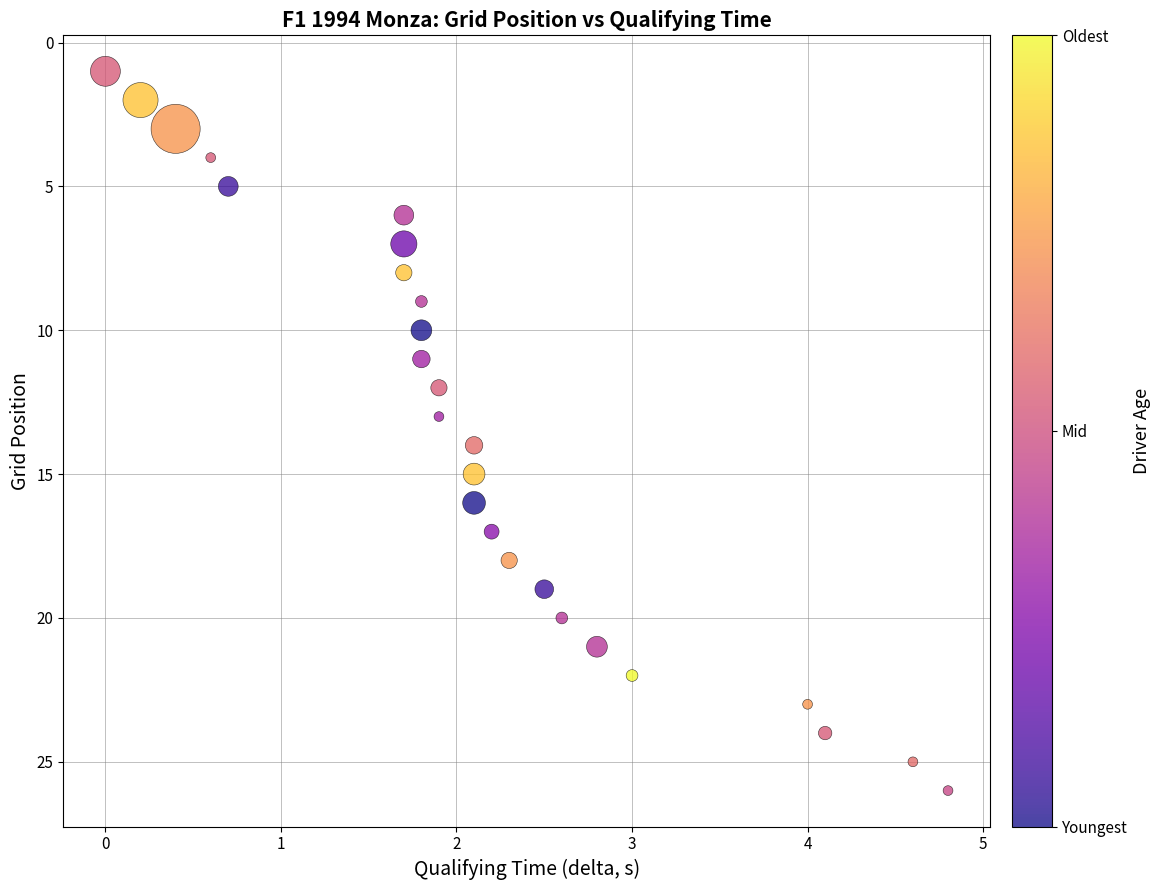

What is the range of Y values (max minus min)?

25